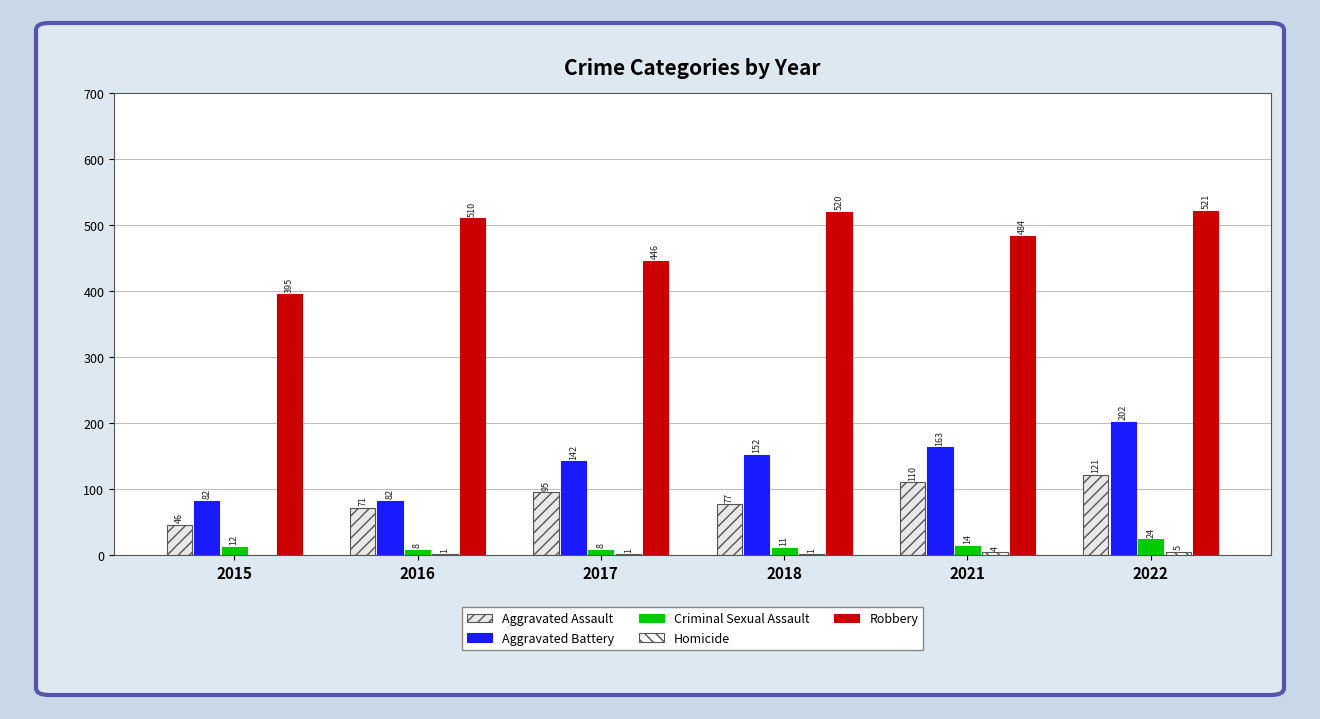

What is the average value of the Criminal Sexual Assault series?

13